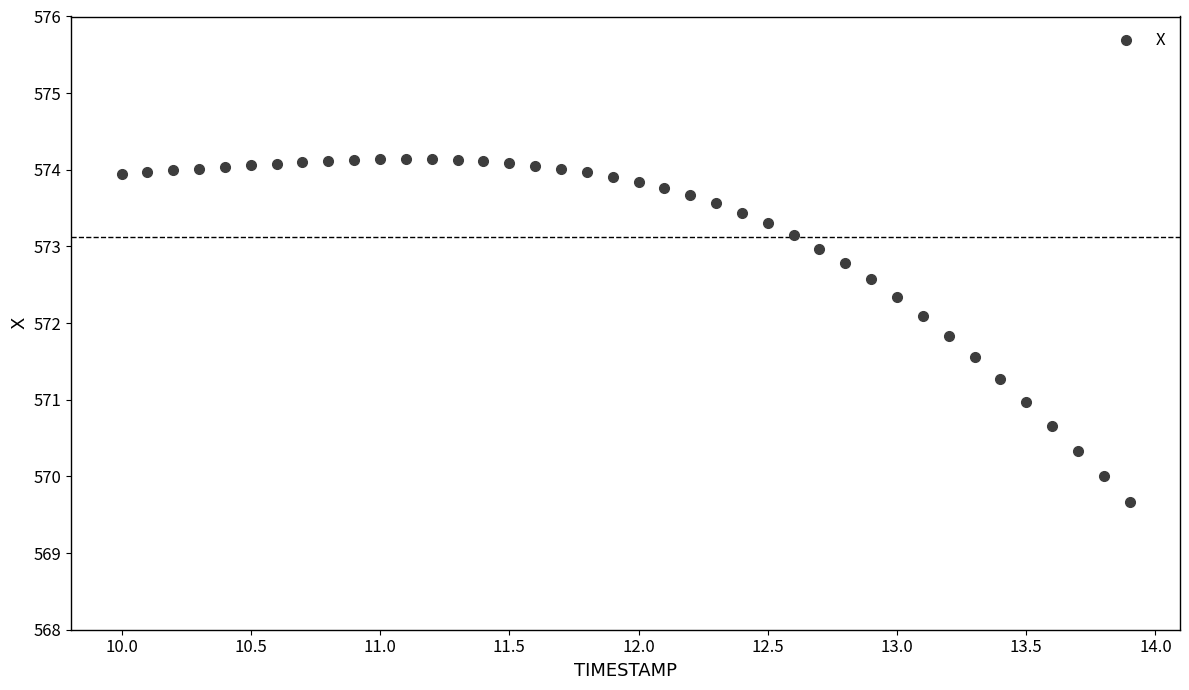

What is the range of Y values (max minus min)?

4.5